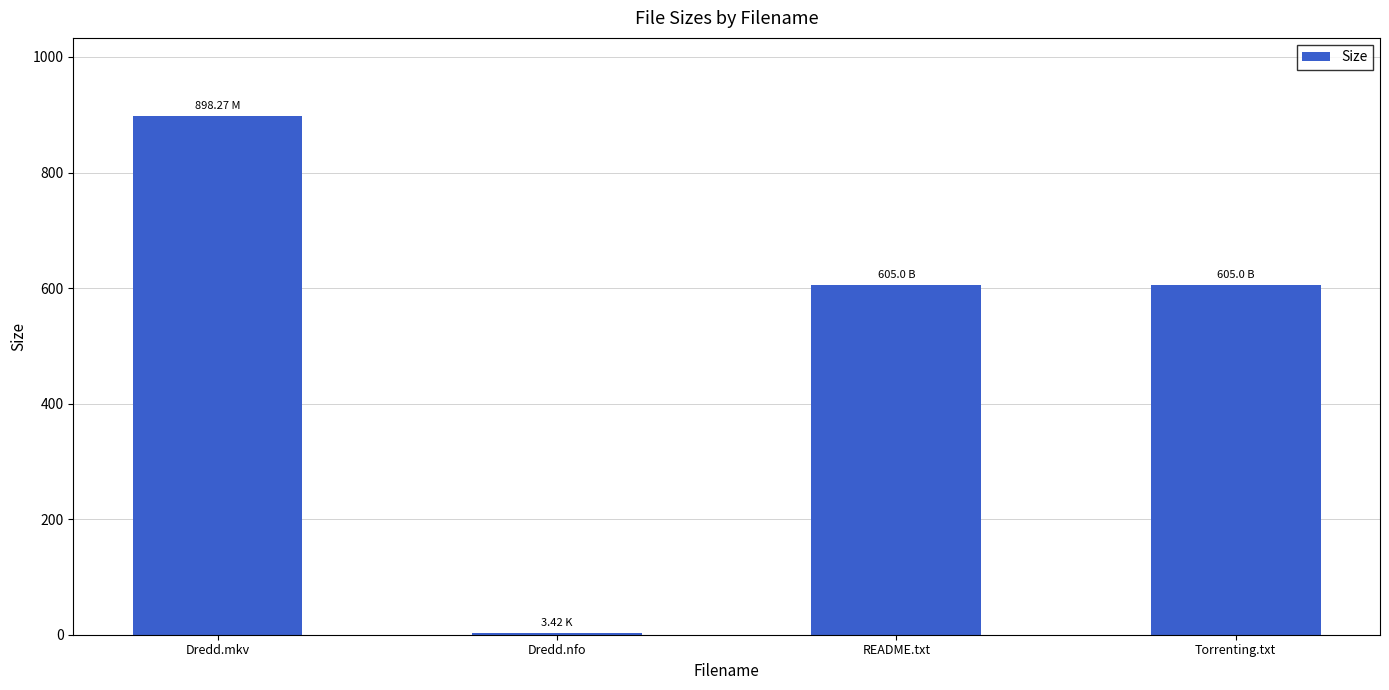

What is the approximate value at Dredd.nfo?

3.4